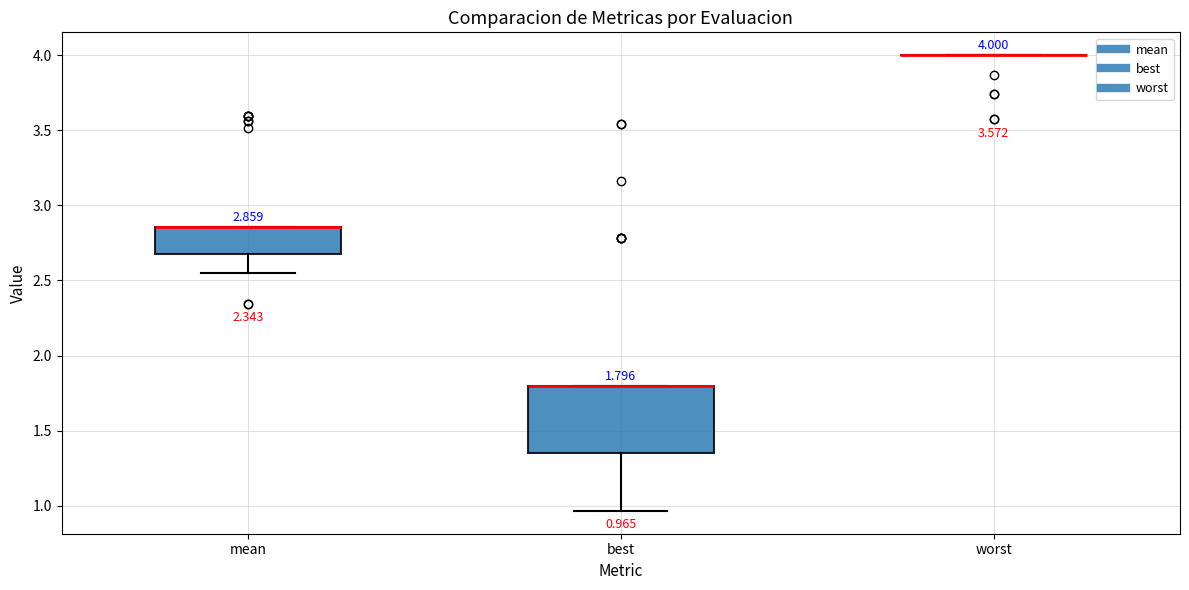

Comparing the boxes themselves (not the whiskers), which one is the tallest?

best